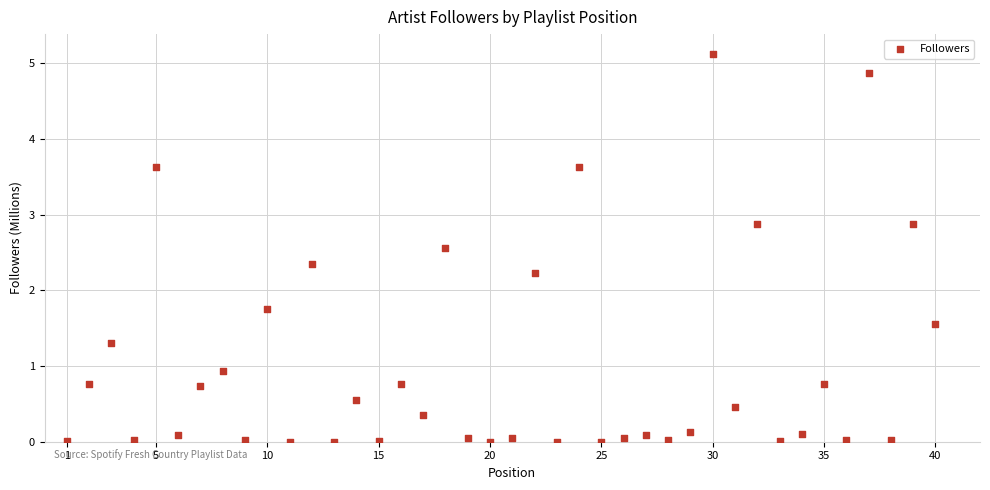

What is the range of Y values (max minus min)?

5.1